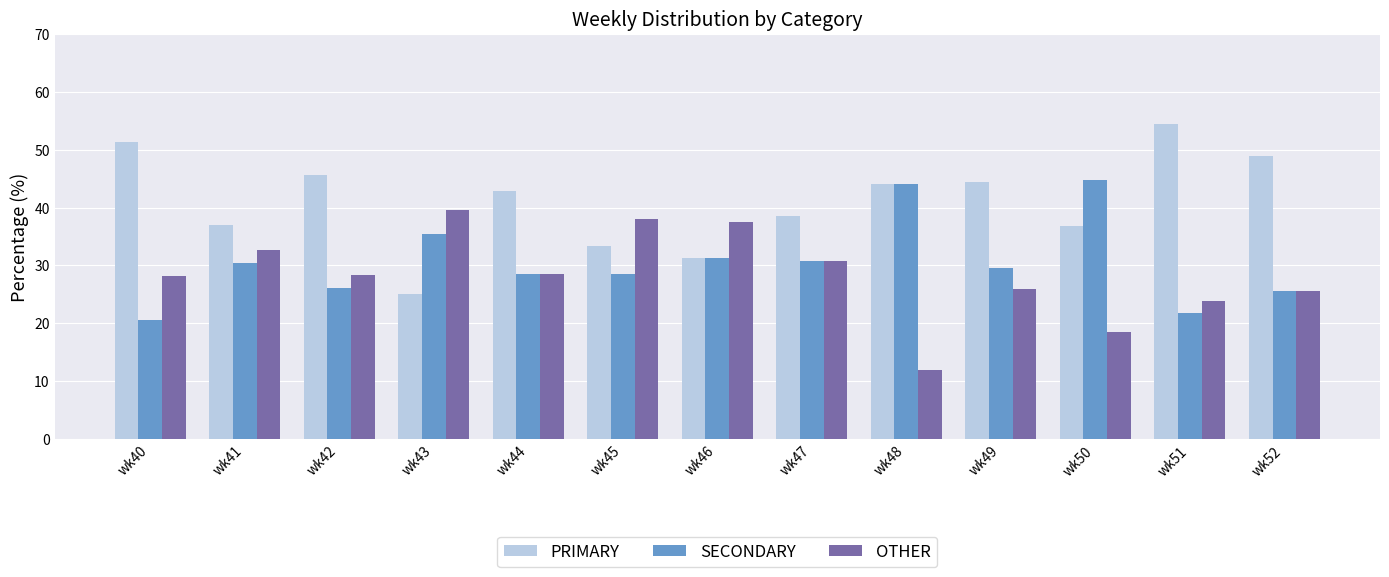

What is the maximum value for PRIMARY?

54.3